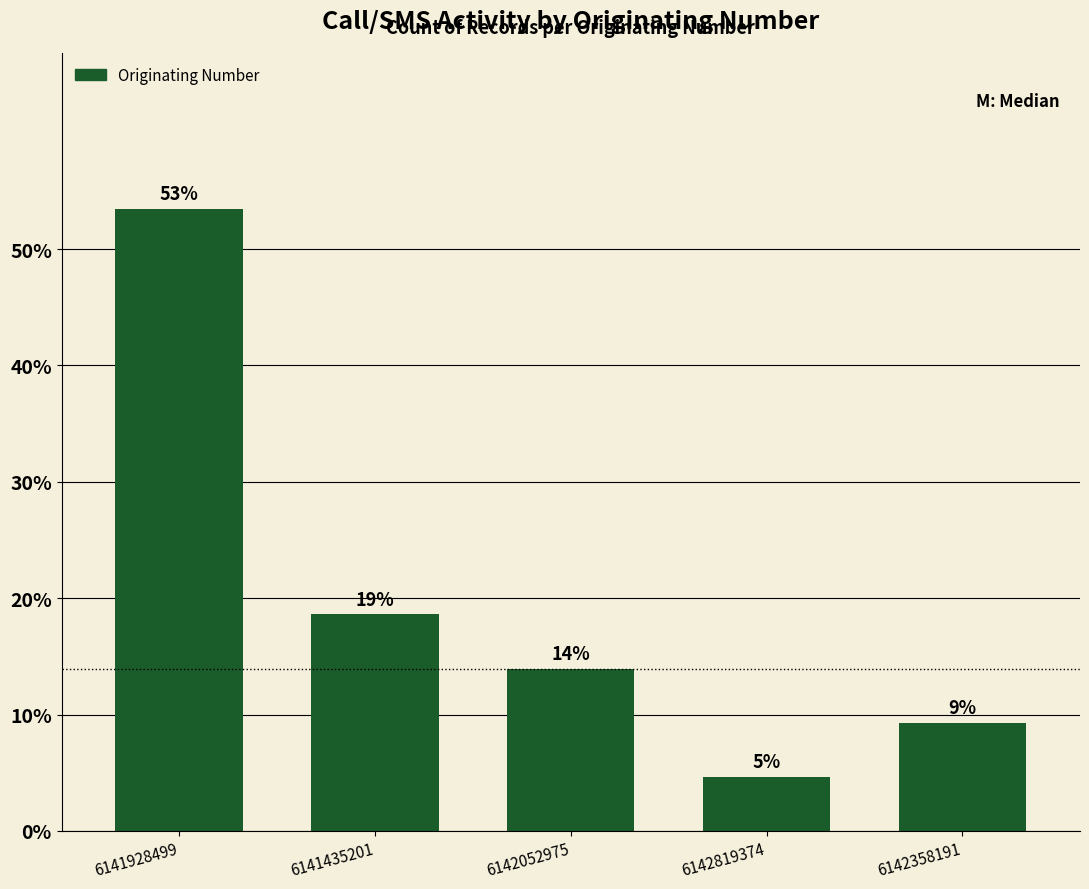

How many bars are there in total?

5